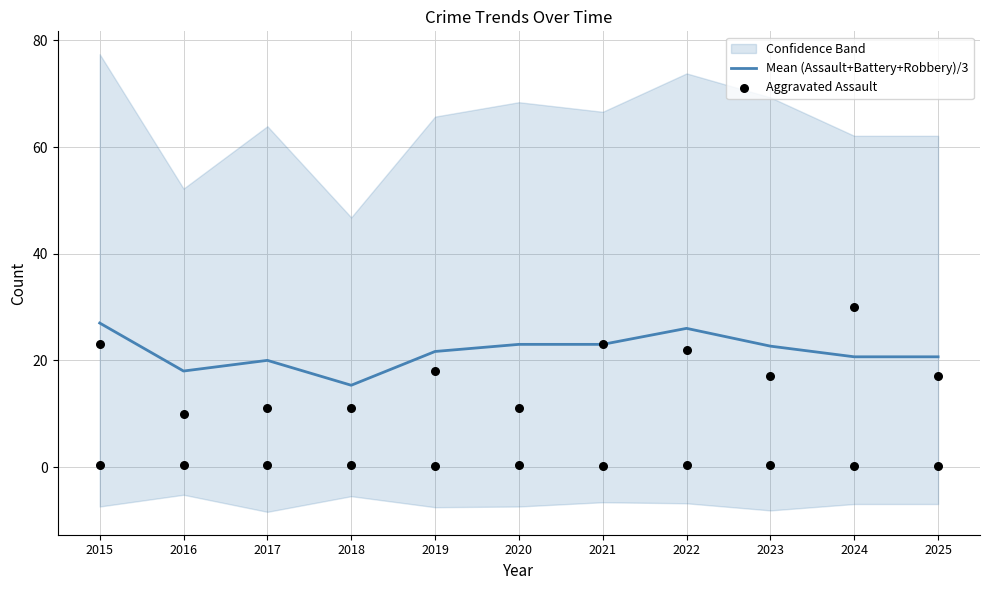

At how many categories does at least one series exceed 26?

2